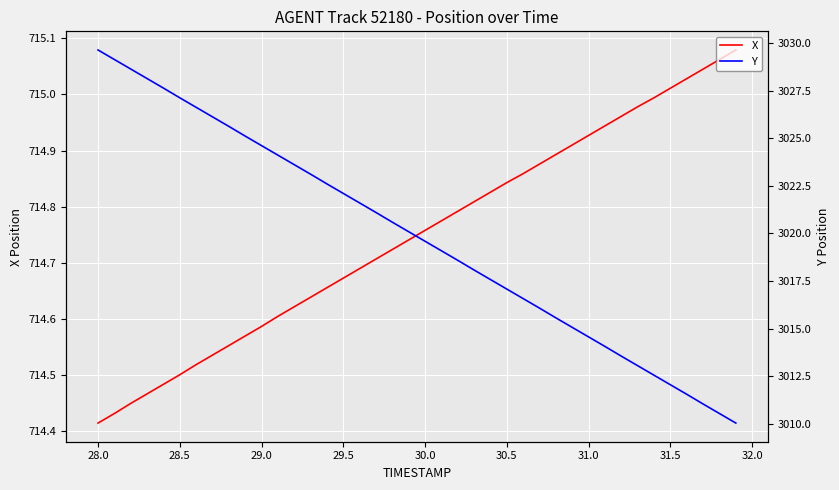

Where is X nearest to the value 714?

28.0